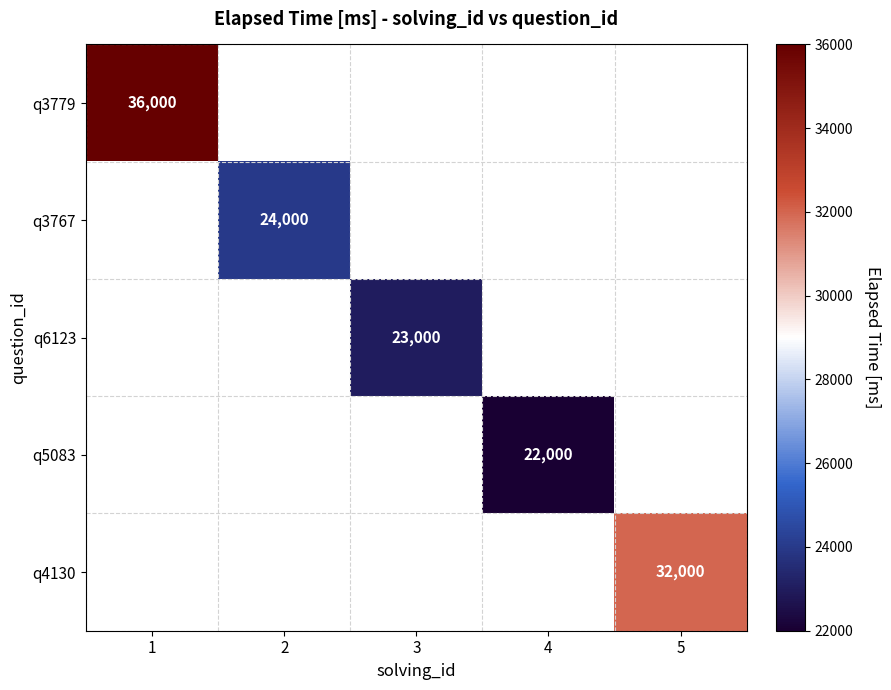

True or false: q6123 has a value of 34610 at 3.

False